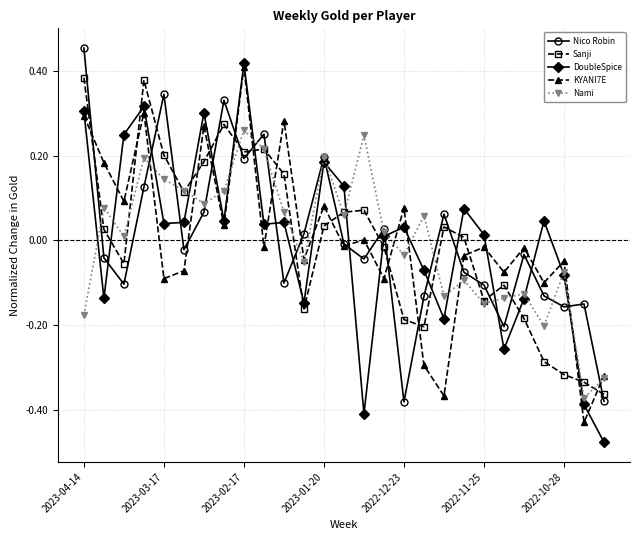

How many interior local valleys does the Nami series have?

9